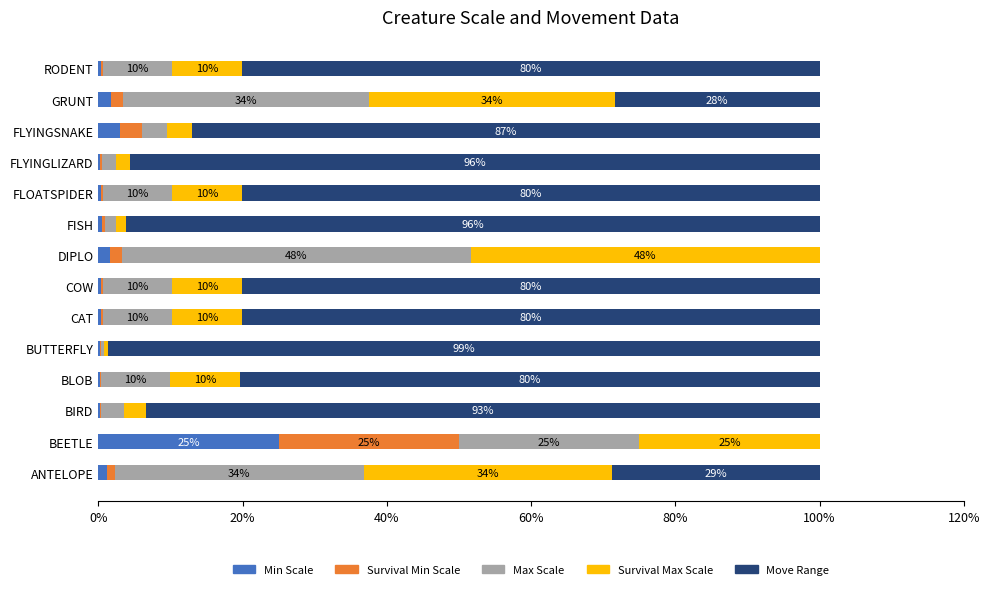

What is the total value across all series at FLYINGSNAKE?

100.0